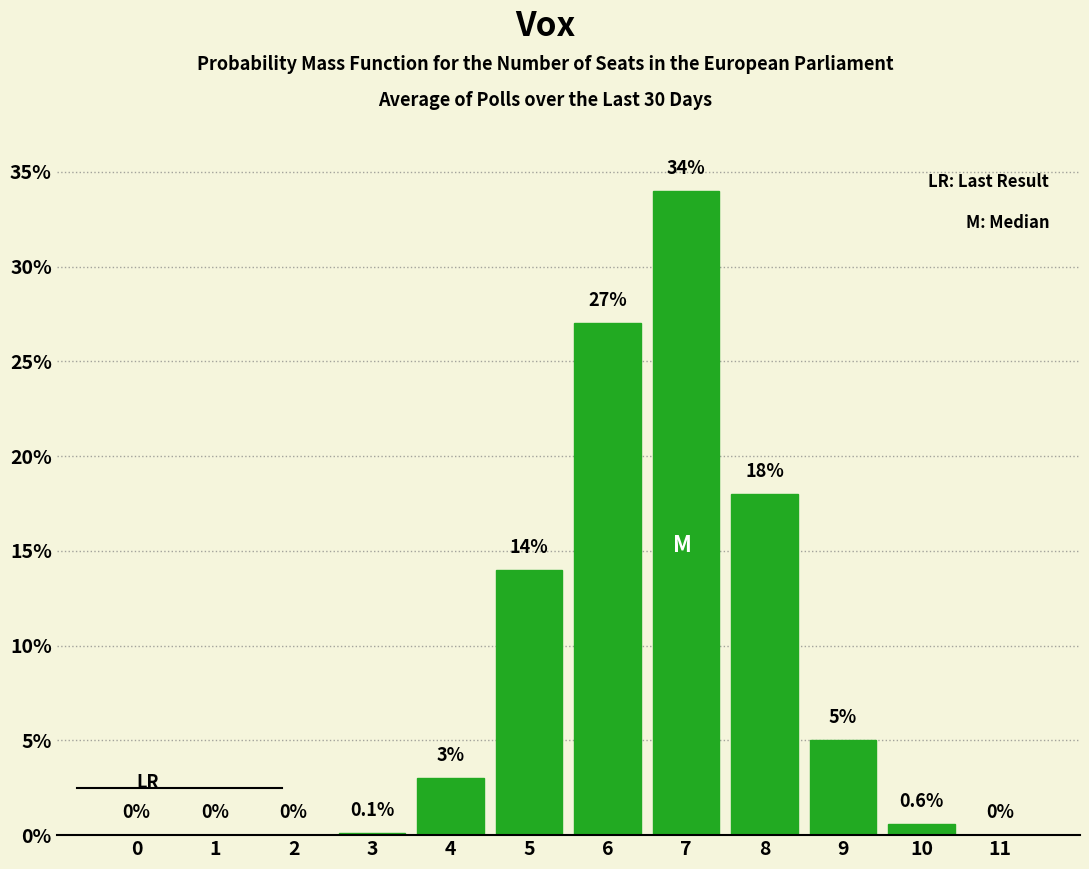

Reading left to right, transcribe all the data shown in this chart.

0=0.0	1=0.0	2=0.0	3=0.1	4=3.0	5=14.0	6=27.0	7=34.0	8=18.0	9=5.0	10=0.6	11=0.0